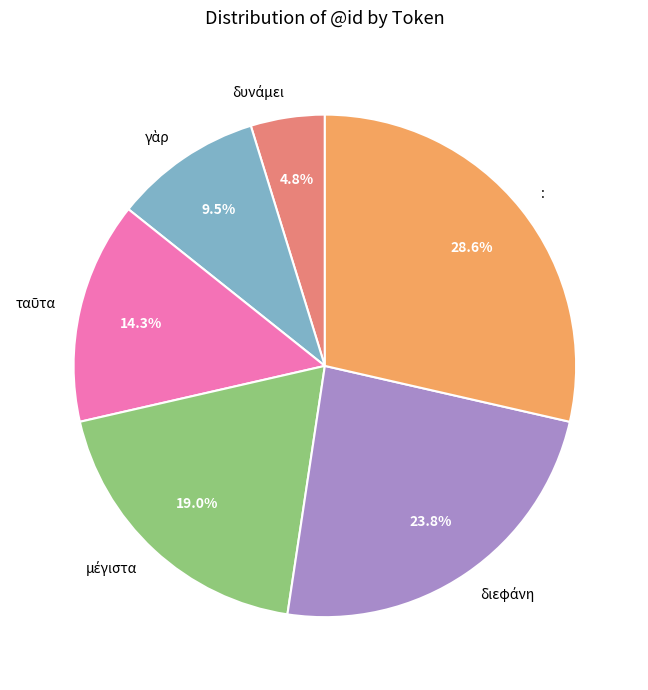

Which slice is the largest?

: